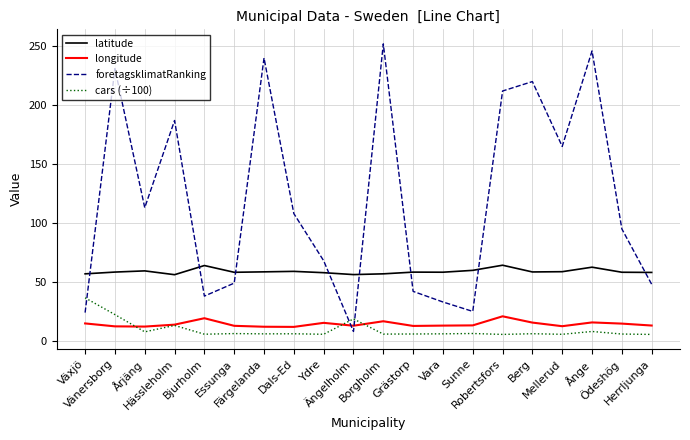

What are all the series names shown in the legend?

latitude, longitude, foretagsklimatRanking, cars (÷100)